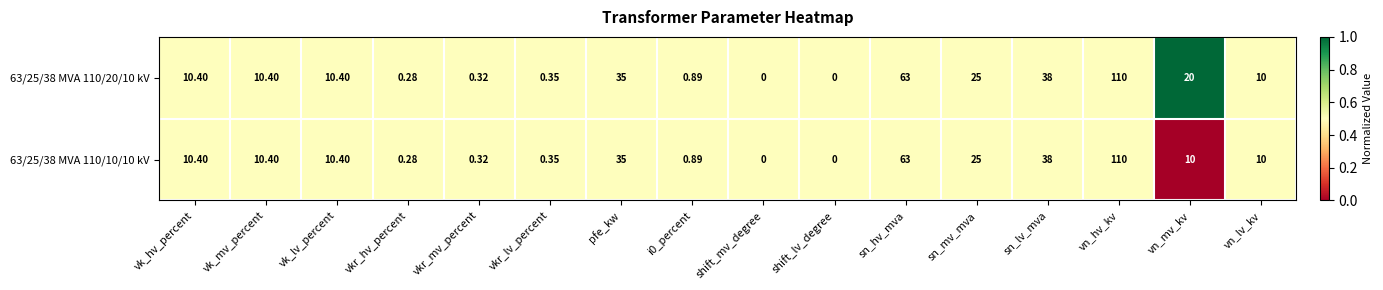

Where is 63/25/38 MVA 110/10/10 kV nearest to the value 55?

sn_hv_mva